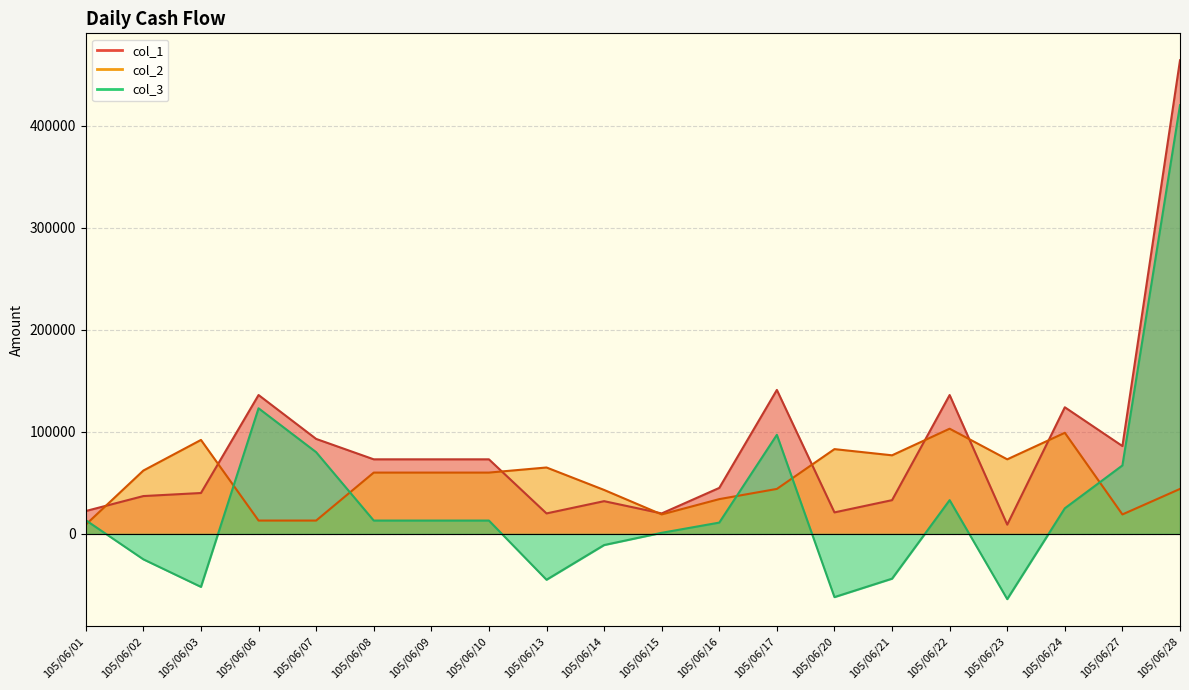

Reading left to right, what are all the values shown in this chart?

col_1: 105/06/01=22344	105/06/02=37000	105/06/03=40000	105/06/06=136000	105/06/07=93000	105/06/08=73000	105/06/09=73000	105/06/10=73000	105/06/13=20000	105/06/14=32000	105/06/15=20000	105/06/16=45000	105/06/17=141000	105/06/20=21000	105/06/21=33000	105/06/22=136000	105/06/23=9000	105/06/24=124000	105/06/27=86000	105/06/28=464000
col_2: 105/06/01=9000	105/06/02=62000	105/06/03=92000	105/06/06=13000	105/06/07=13000	105/06/08=60000	105/06/09=60000	105/06/10=60000	105/06/13=65000	105/06/14=43000	105/06/15=19000	105/06/16=34000	105/06/17=44000	105/06/20=83000	105/06/21=76940	105/06/22=103000	105/06/23=73000	105/06/24=99000	105/06/27=19000	105/06/28=44000
col_3: 105/06/01=13344	105/06/02=-25000	105/06/03=-52000	105/06/06=123000	105/06/07=80000	105/06/08=13000	105/06/09=13000	105/06/10=13000	105/06/13=-45000	105/06/14=-11000	105/06/15=1000	105/06/16=11000	105/06/17=97000	105/06/20=-62000	105/06/21=-43940	105/06/22=33000	105/06/23=-64000	105/06/24=25000	105/06/27=67000	105/06/28=420000